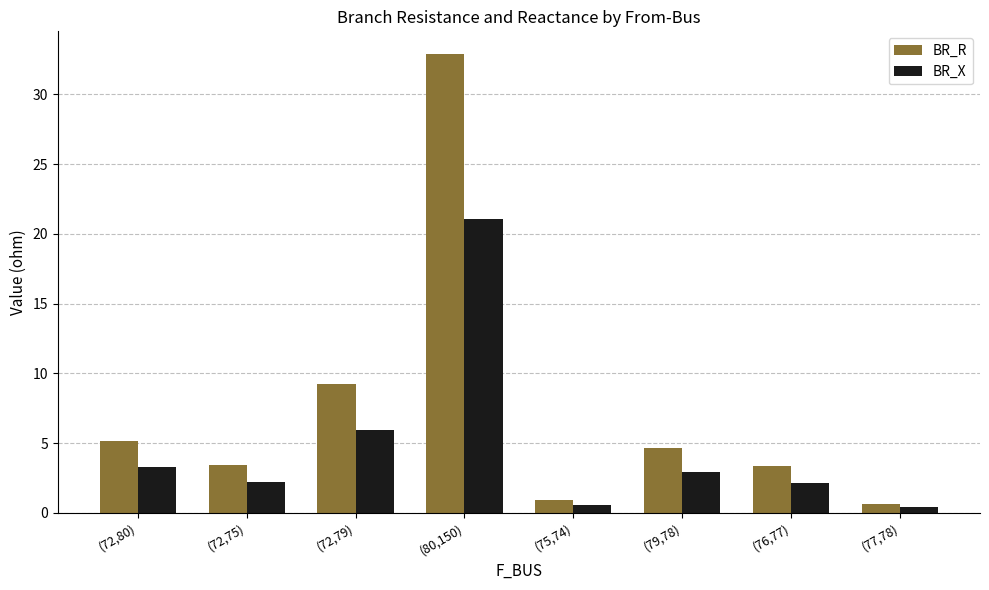

Which series changed the most between (72,79) and (79,78)?

BR_R